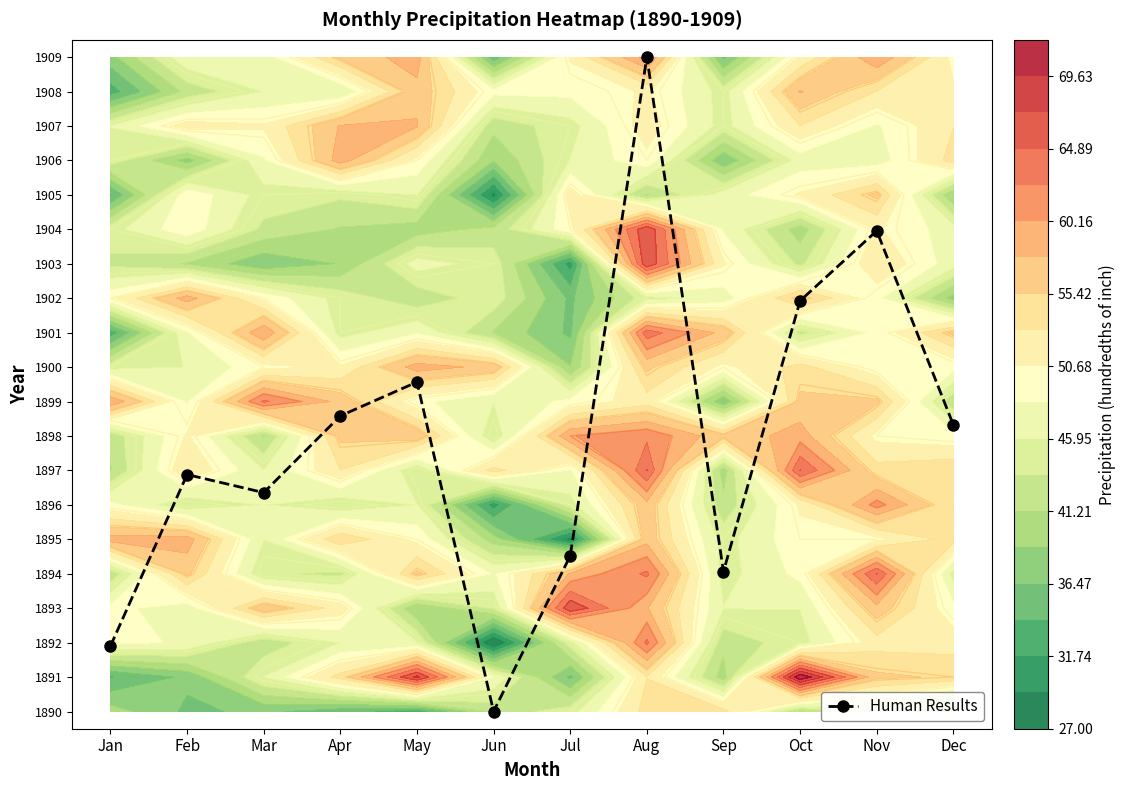

Which category has the highest value across all series?

Aug